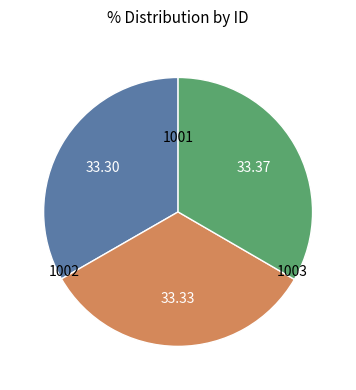

Is there a majority slice in this chart?

No